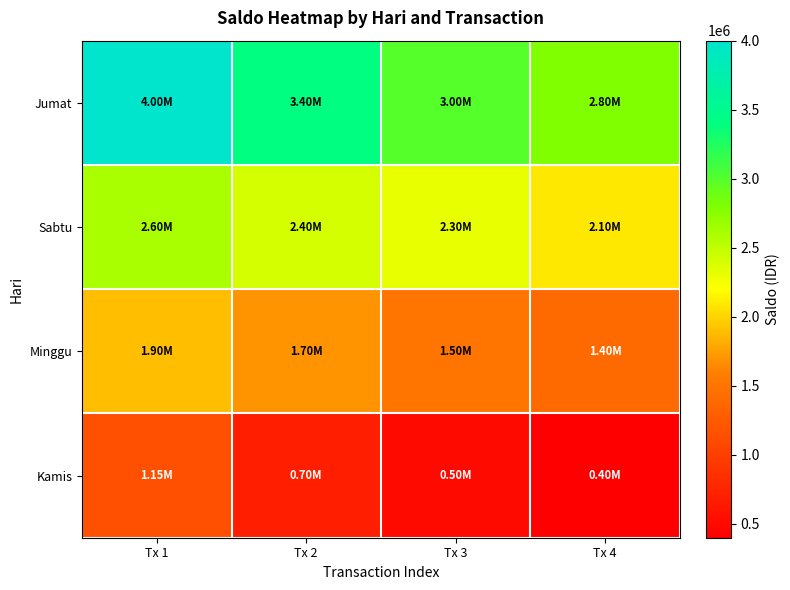

List the series in order of their overall mean, highest first.

Jumat, Sabtu, Minggu, Kamis